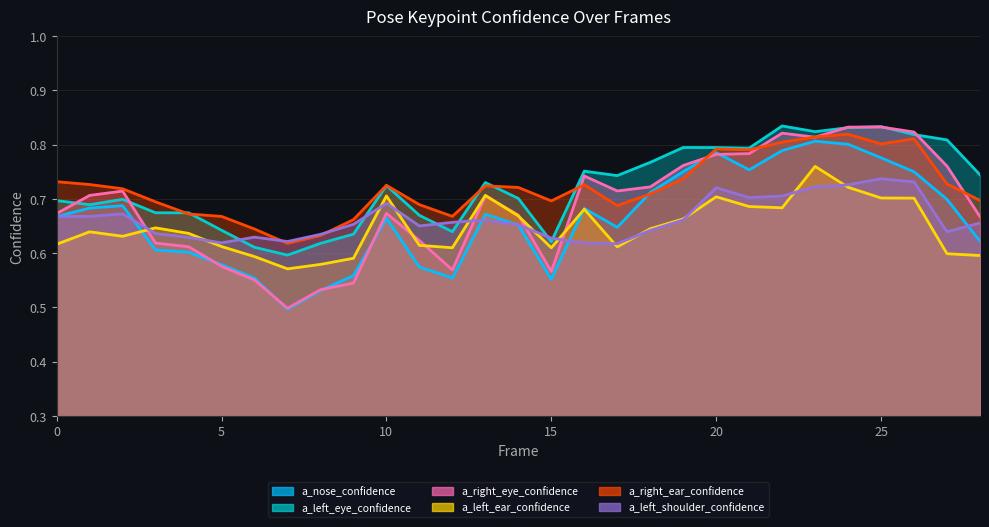

Count the number of data series in this chart.

6